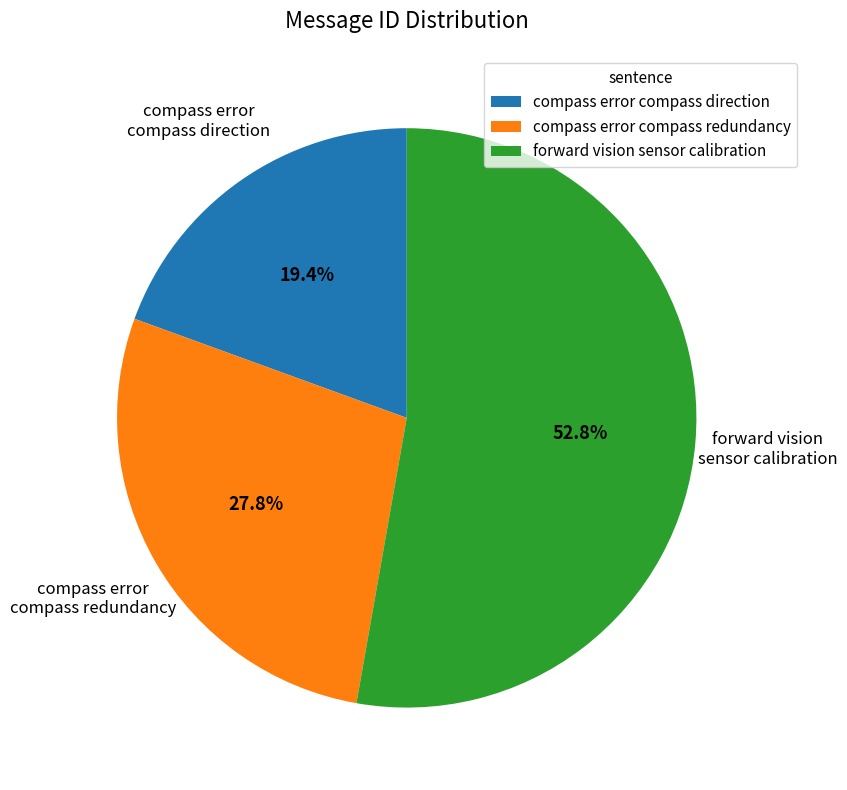

Which category has the biggest portion of the pie?

forward vision sensor calibration